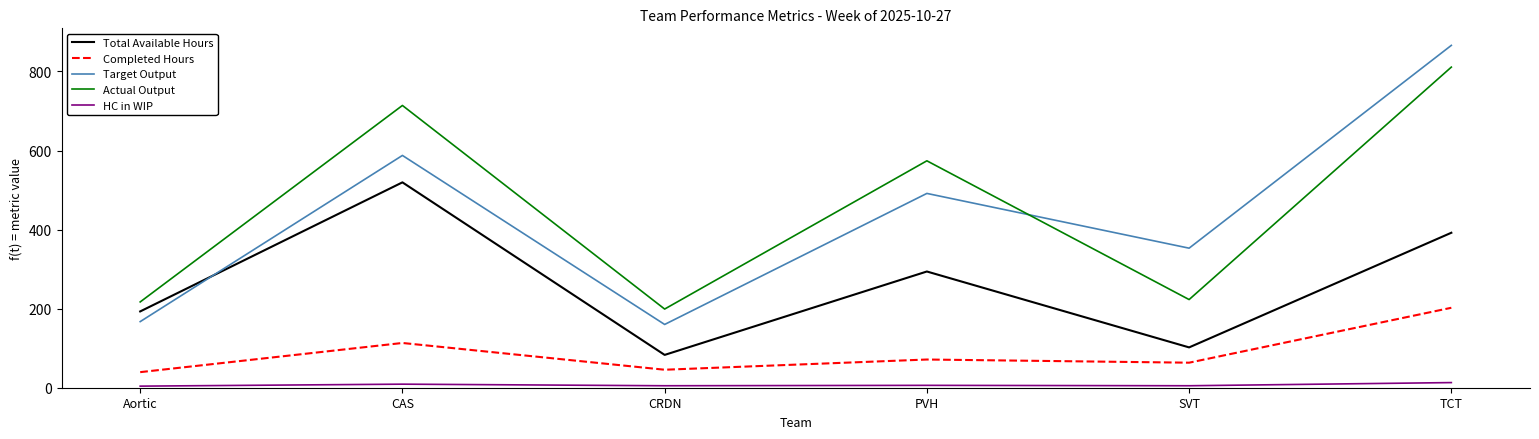

Which label corresponds to the largest value in the chart?

TCT